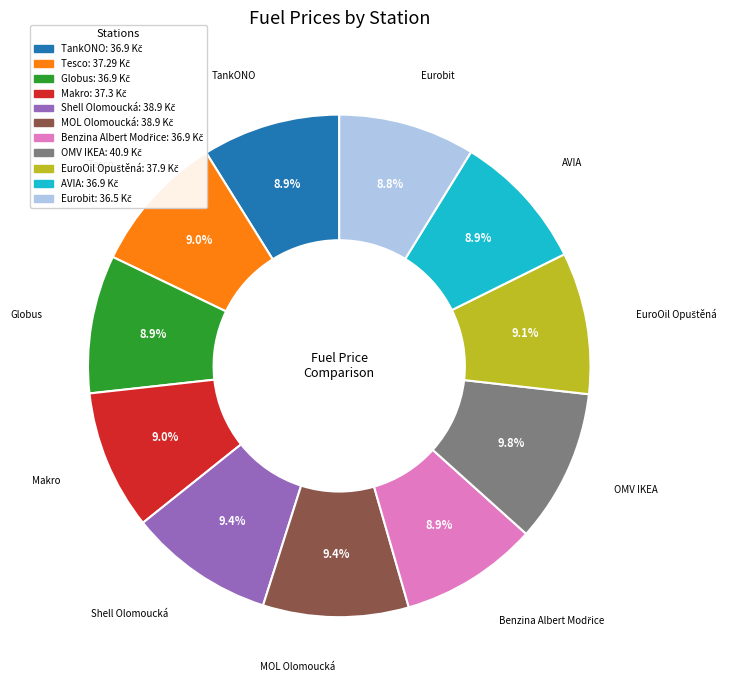

What percentage is the MOL Olomoucká slice, to the nearest percent?

9%